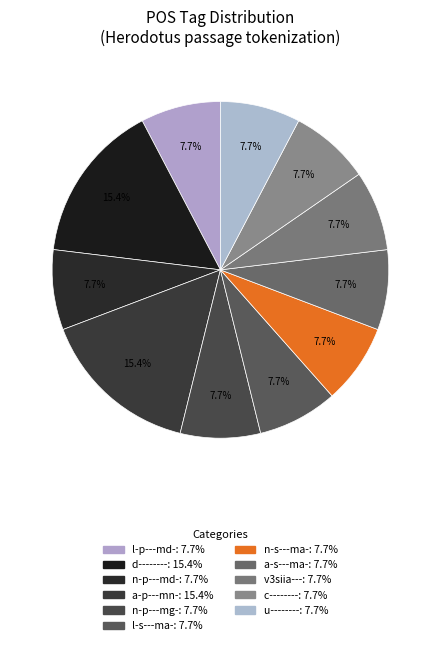

Which category has the biggest portion of the pie?

d--------